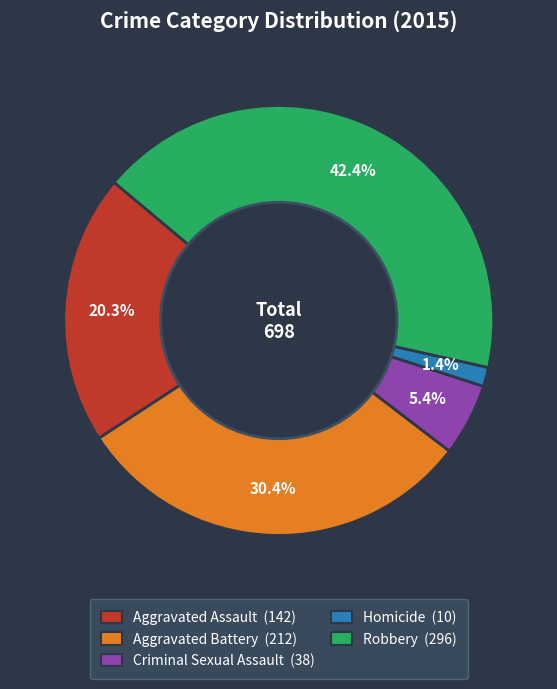

How many slices are in this pie chart?

5